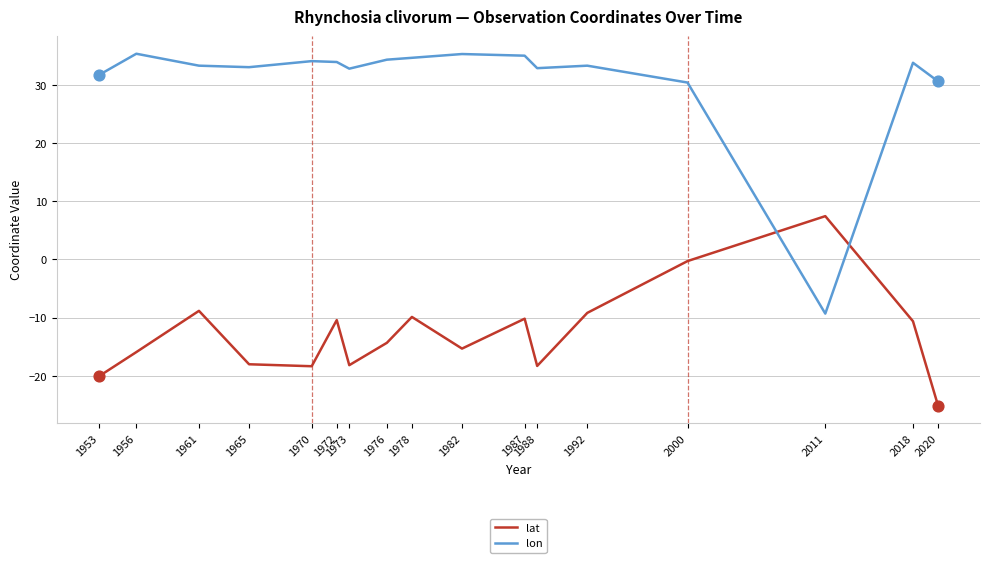

What is the total value across all series at 1976?

20.0